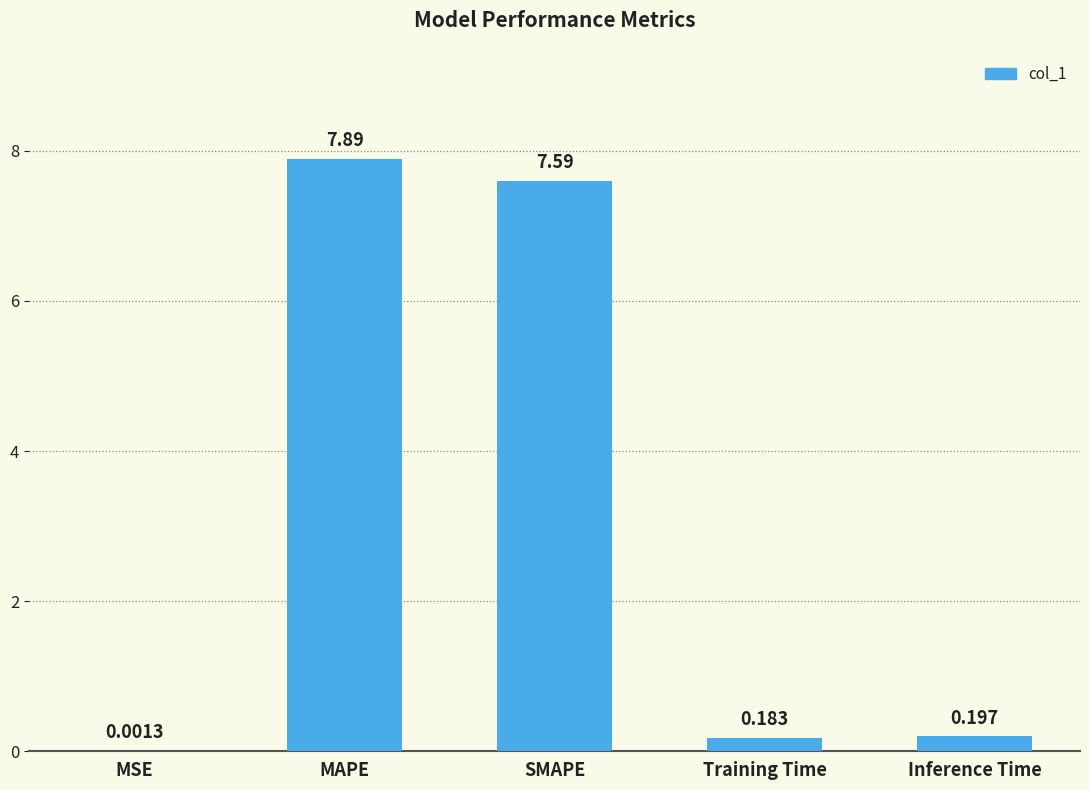

Which has a higher value, MSE or Training Time?

Training Time